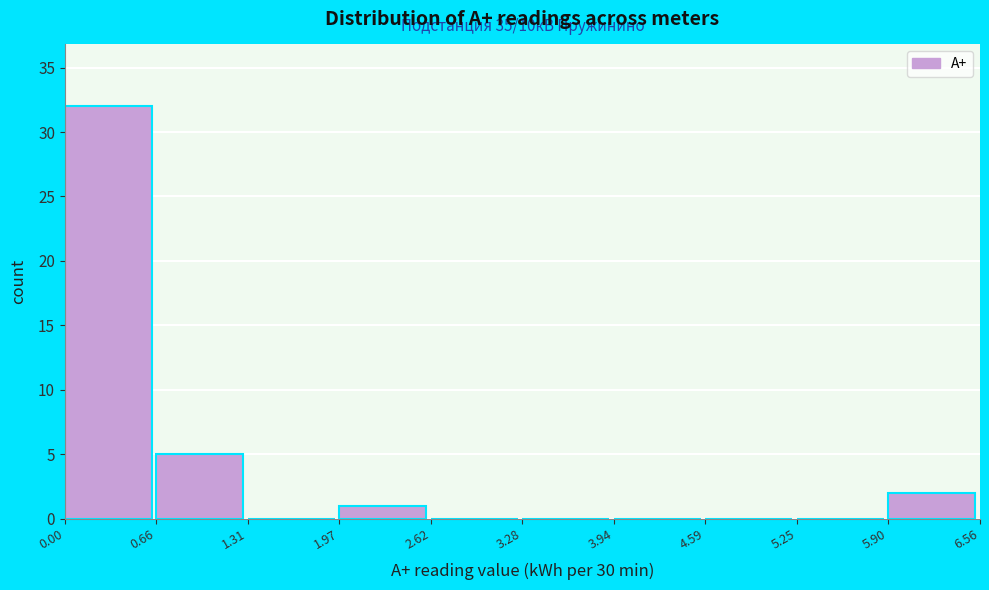

Which range on the x-axis has the tallest bar?

0.00 to 0.66